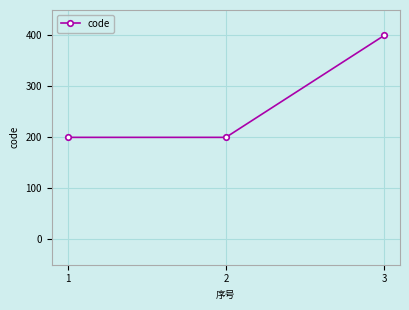

What value does the data have at 2, to the nearest 5?

200